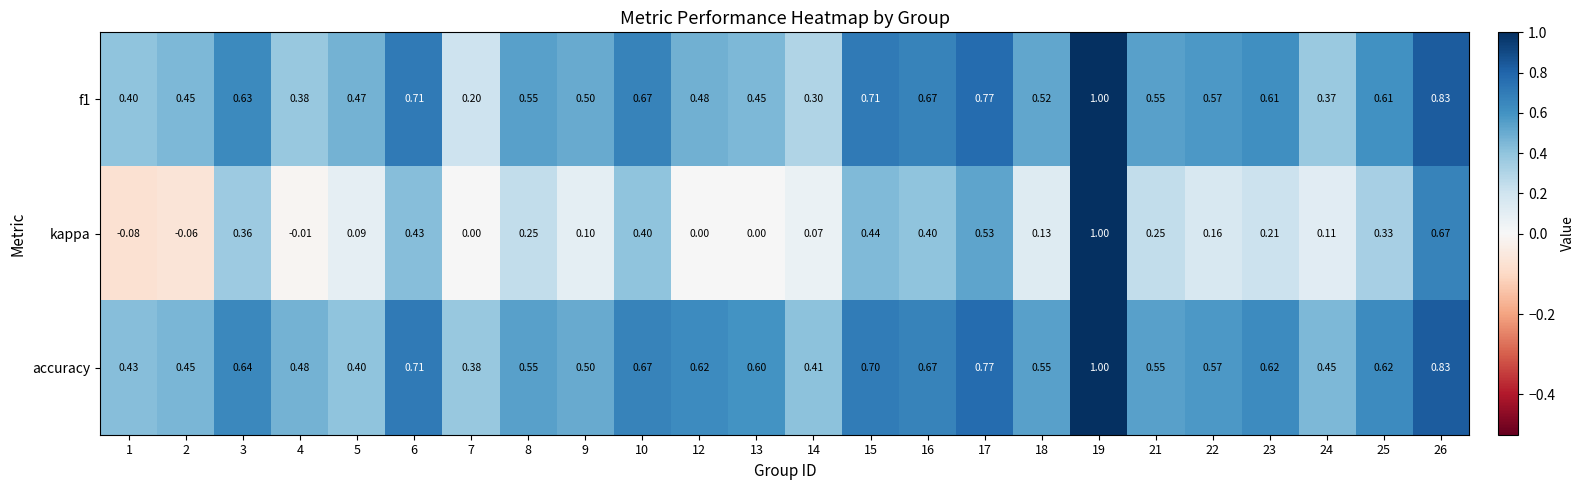

Between 2 and 17, which series saw the biggest shift?

kappa